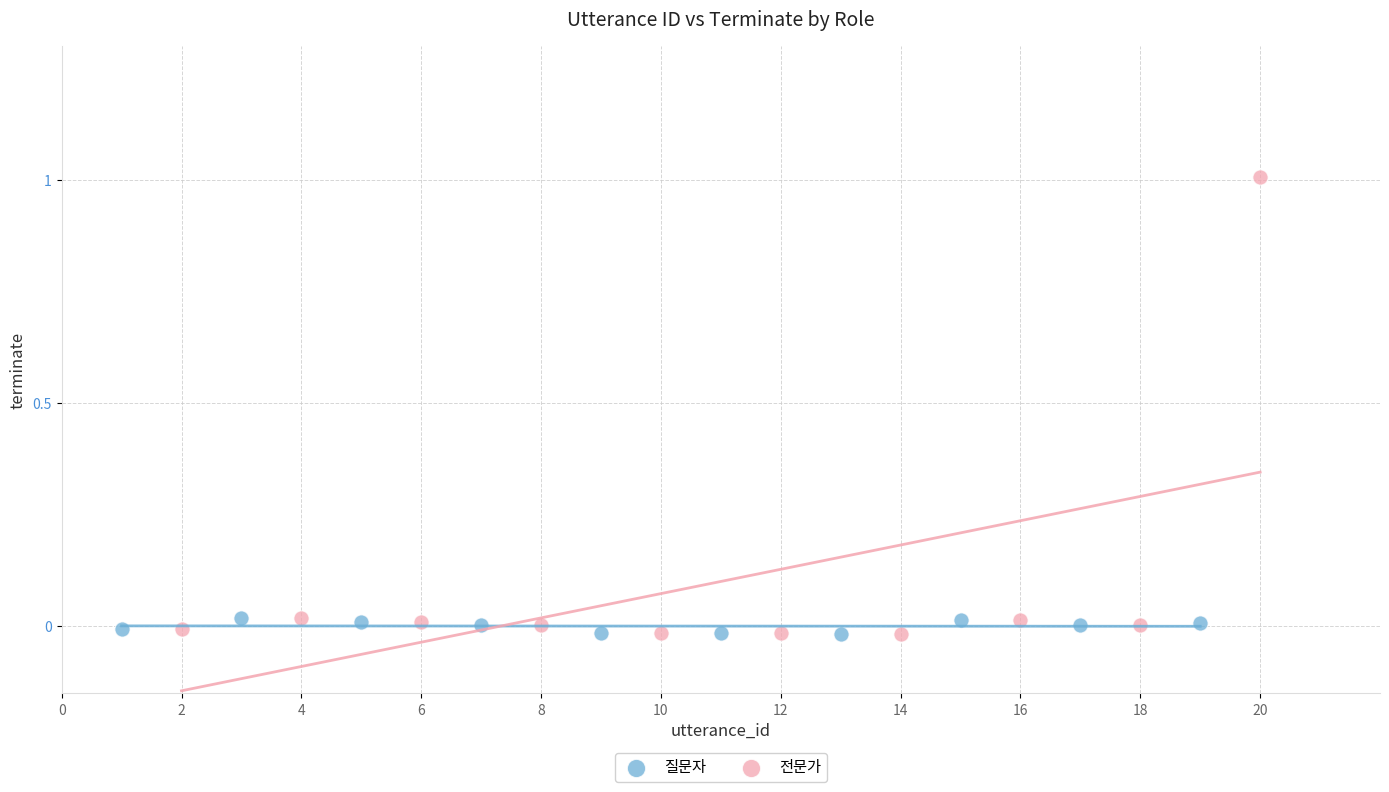

Which series has the largest Y range (max minus min)?

전문가